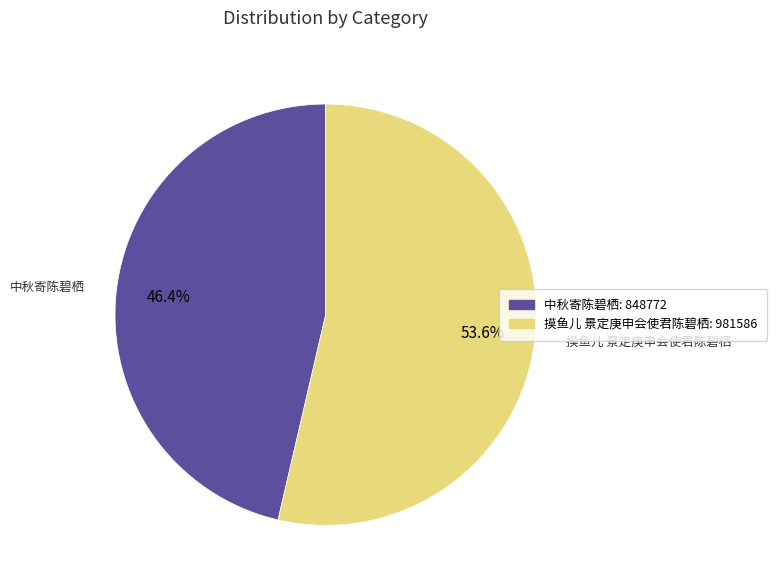

What is the largest slice in the pie chart?

摸鱼儿 景定庚申会使君陈碧栖